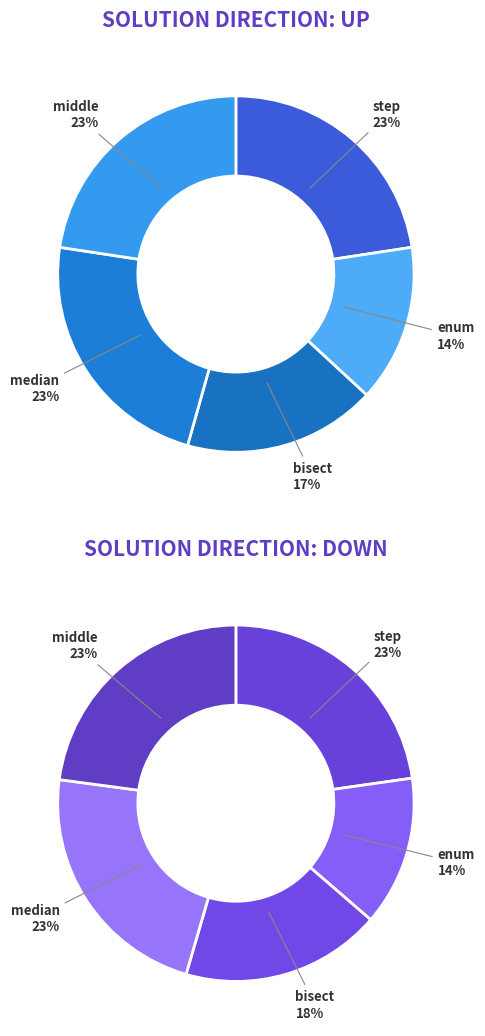

At enum, list the series in order from largest to smallest.

up, down